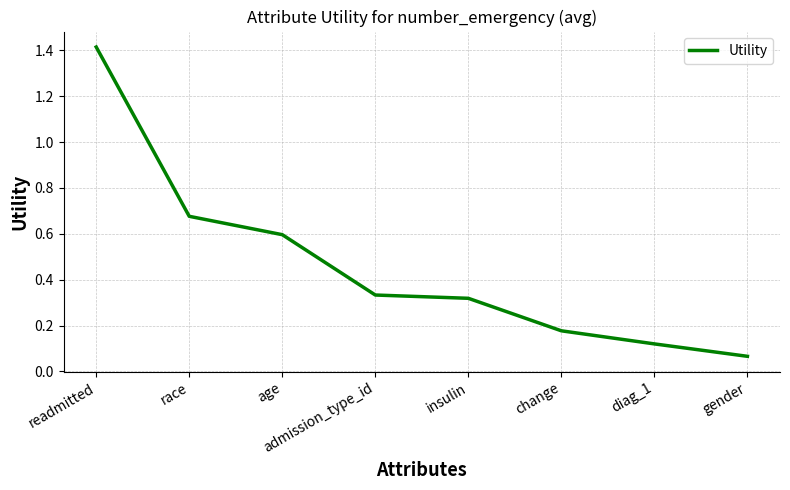

What position from the right is insulin?

4